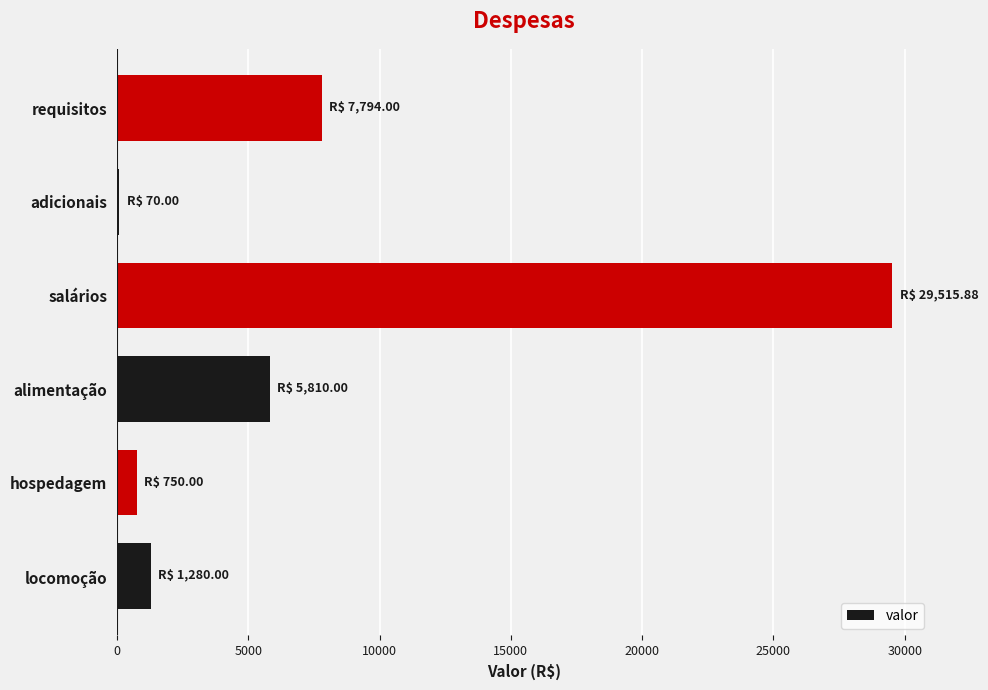

What is the ratio of the value at salários to the value at requisitos?

3.8